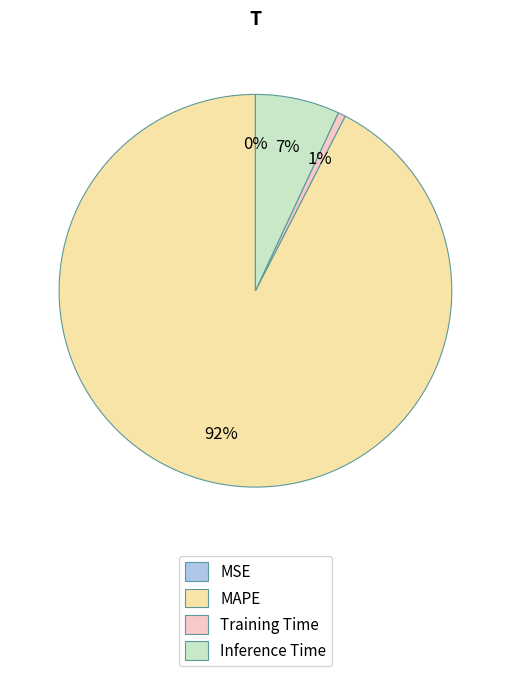

To the nearest percent, what portion does MAPE represent?

92%